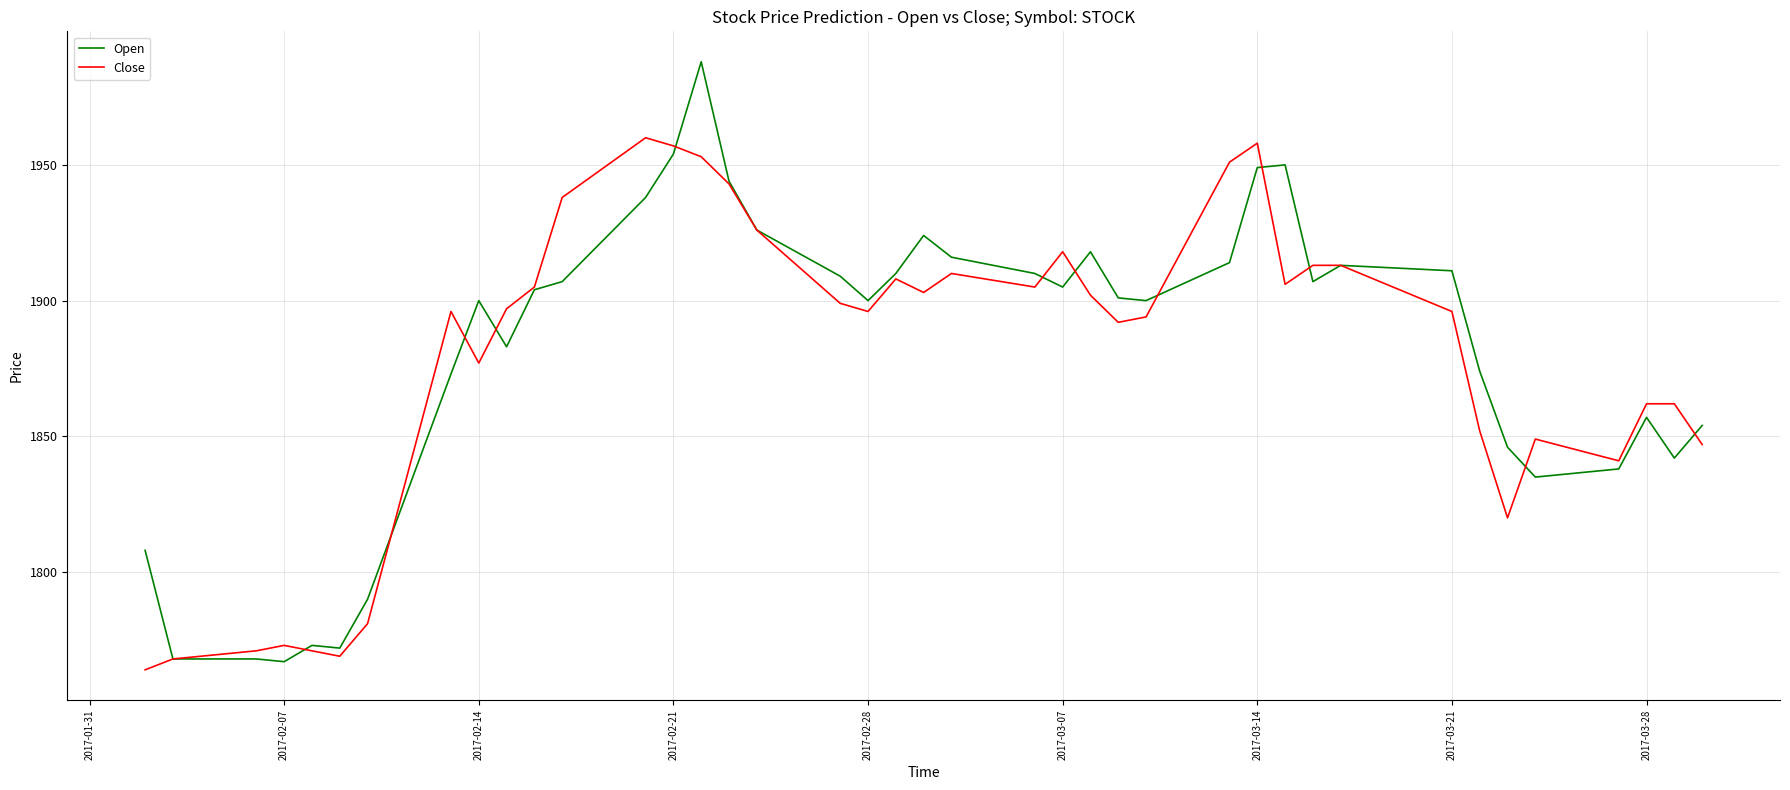

What are all the series names shown in the legend?

Open, Close